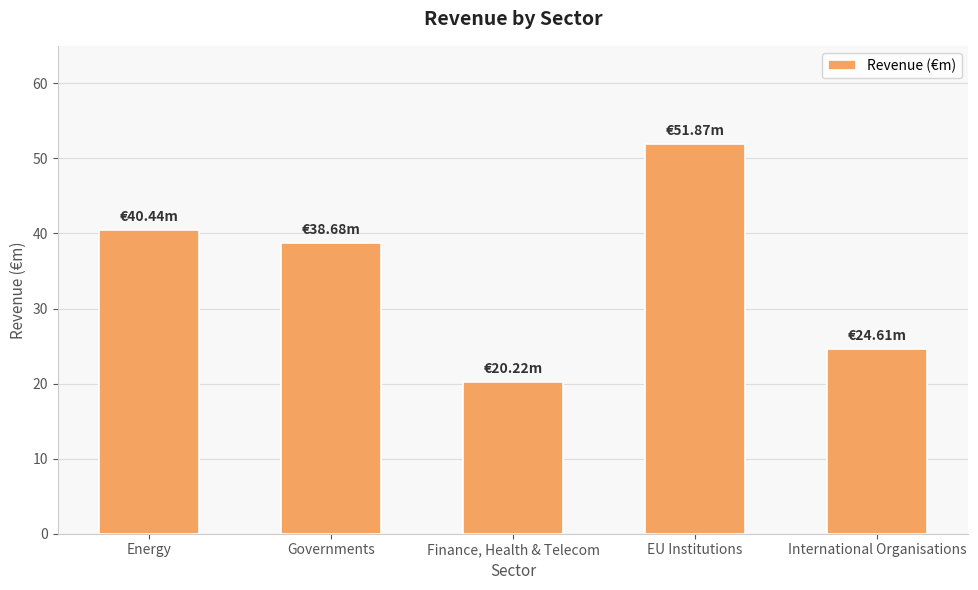

What is the smallest value displayed?

20.2